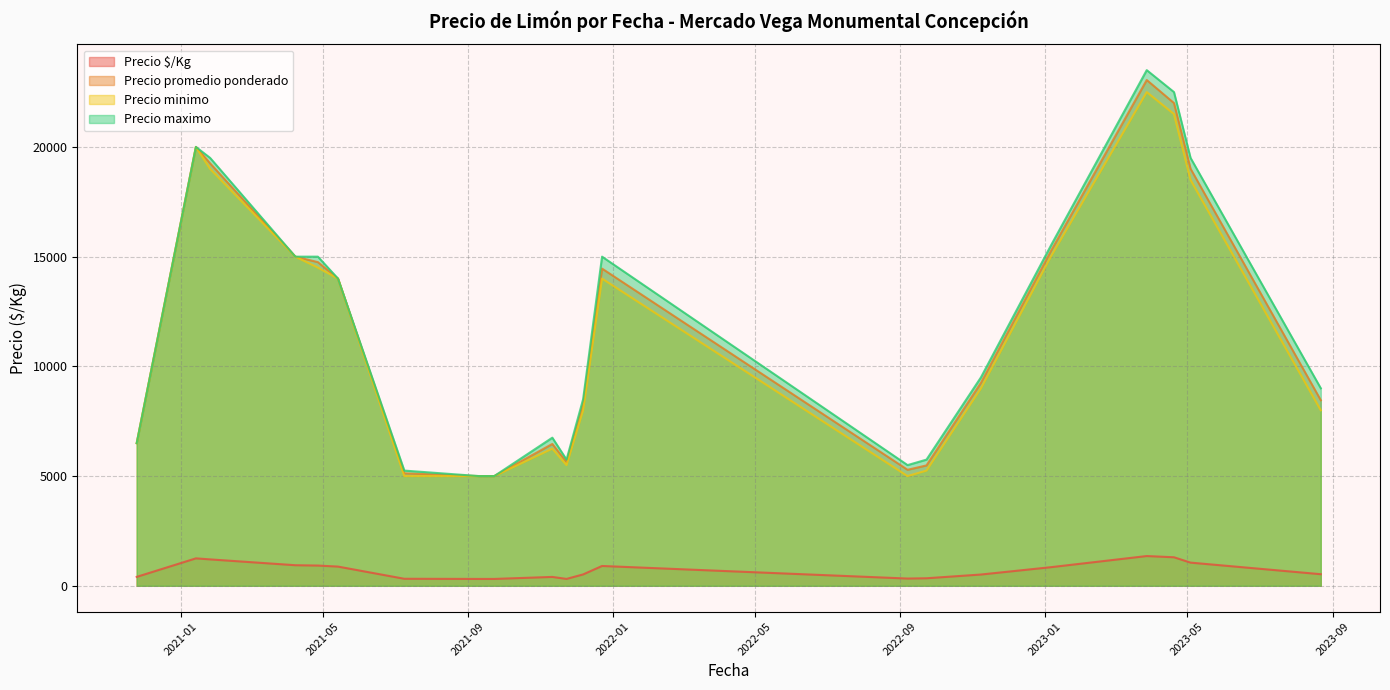

How many lines are shown in the chart?

4